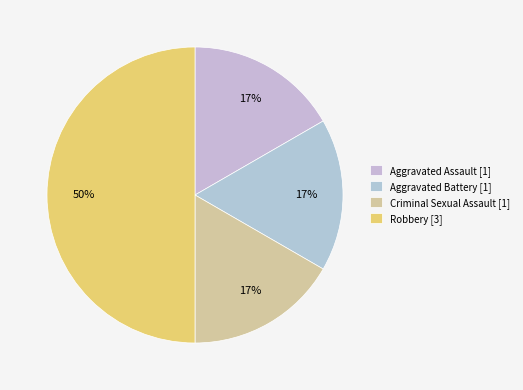

What percentage is the Criminal Sexual Assault slice, to the nearest percent?

17%